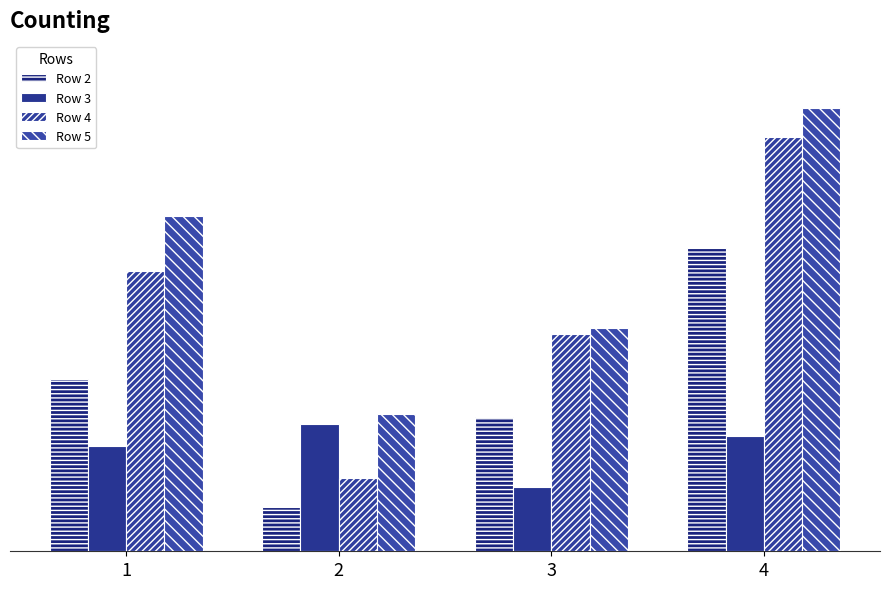

Are the bars horizontal?

No